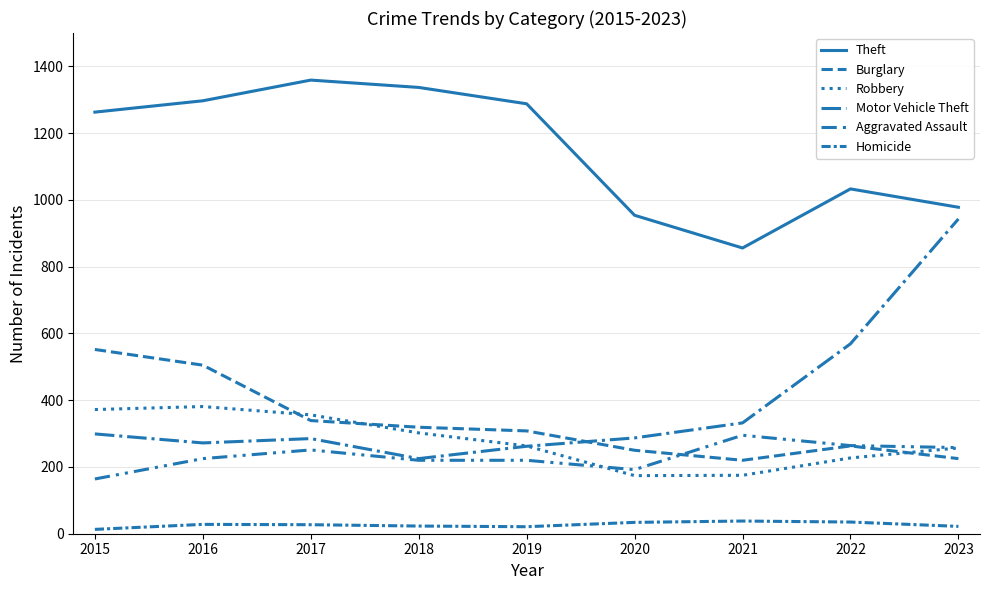

Where is the first local minimum for Homicide?

2019